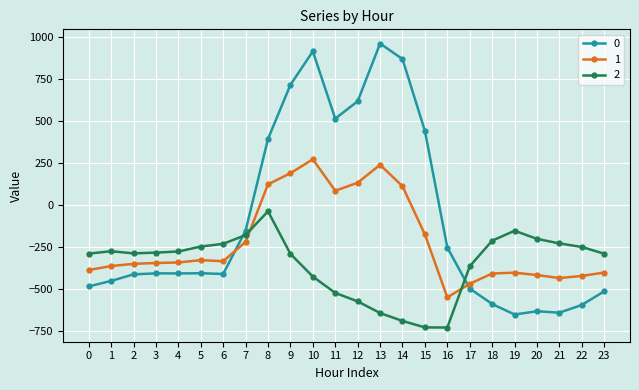

Rank the series at 10 from lowest to highest value.

2, 1, 0